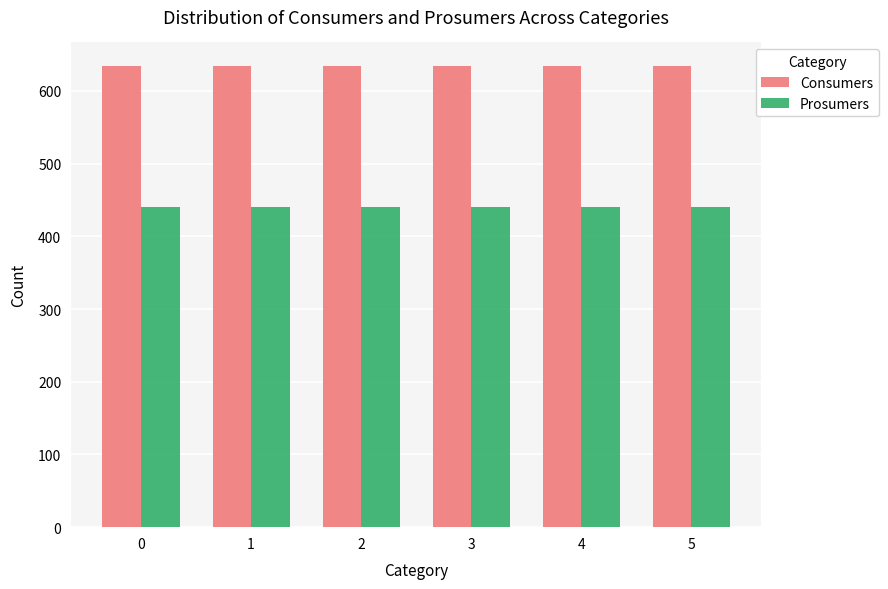

Rank the series by their average value, from highest to lowest.

Consumers, Prosumers